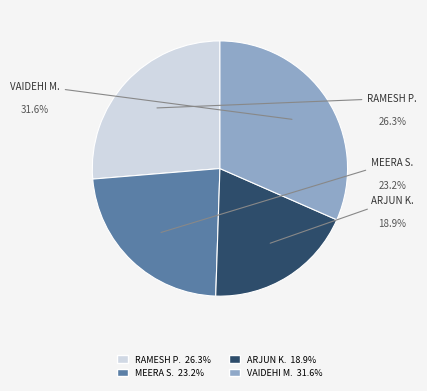

Is there any slice that represents more than half of the pie?

No